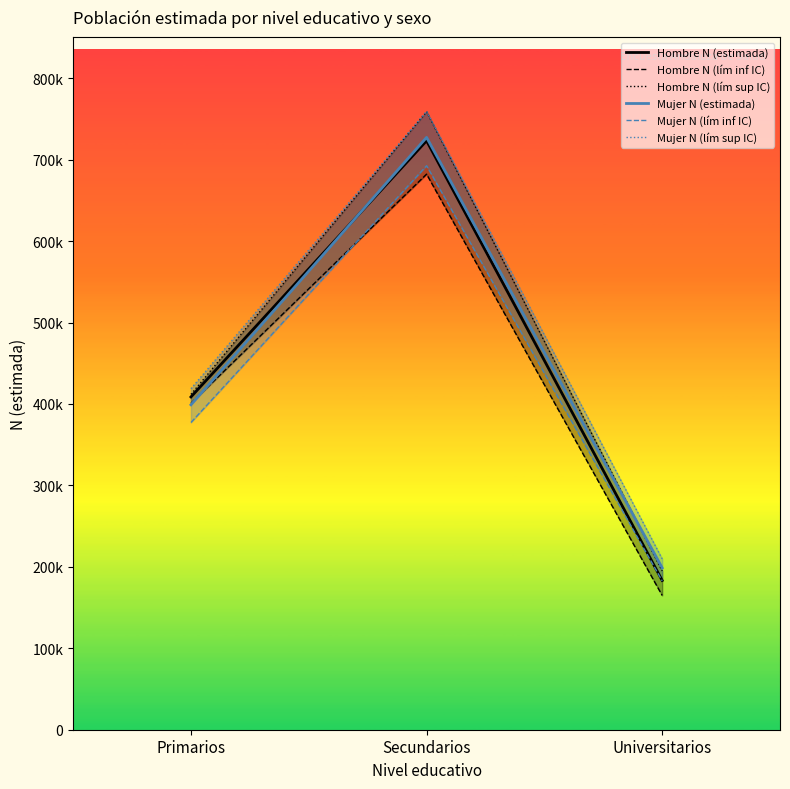

Is the value of Hombre N (lím sup IC) at Secundarios greater than the value of Hombre N (estimada) at Secundarios?

Yes